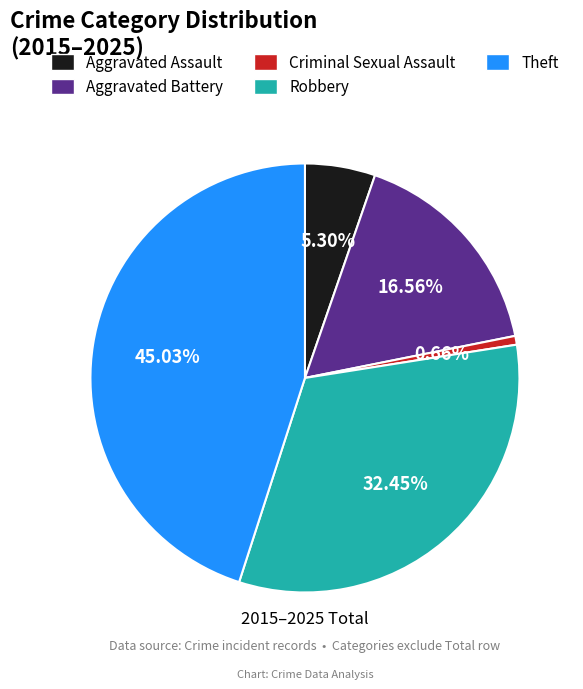

True or false: Aggravated Battery accounts for 17% of the total.

True